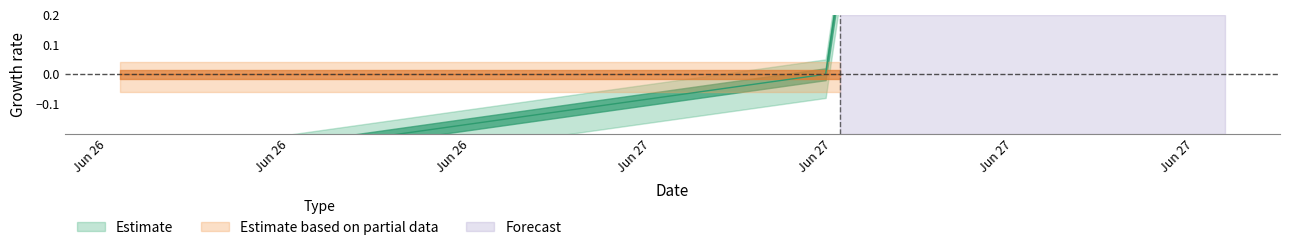

The chart shows a value of 0.0 at 2017-06-27 10:46:39. True or false?

True